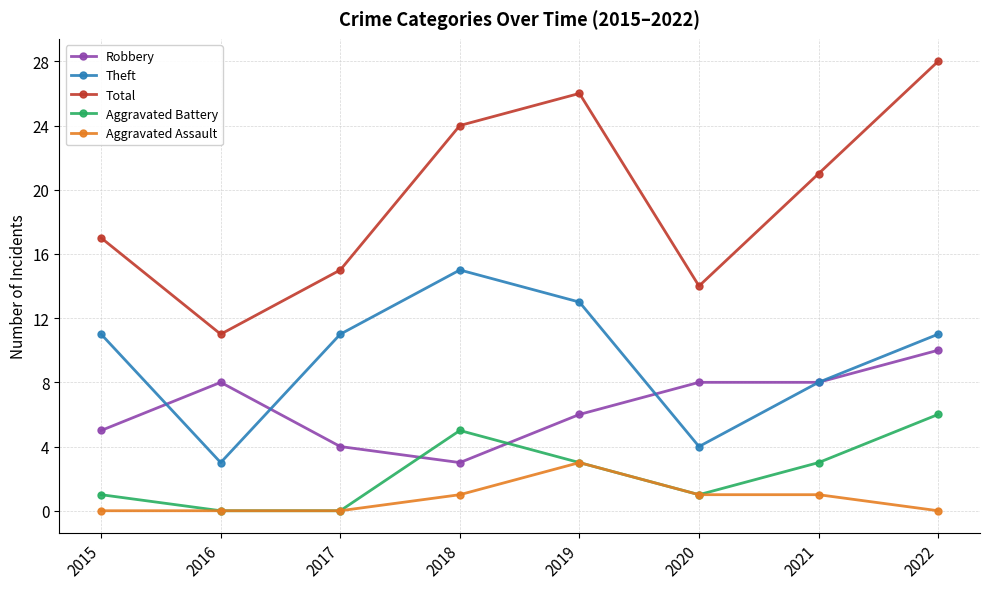

In Aggravated Battery, how many points are higher than both neighbors (excluding endpoints)?

1